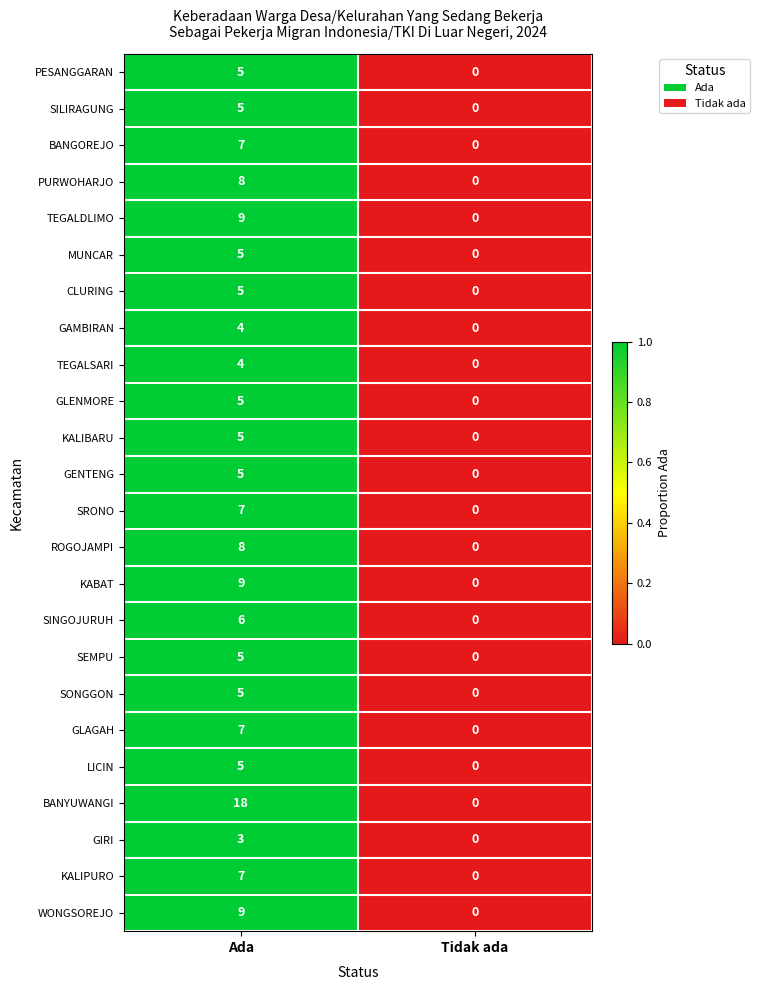

Is it true that KALIPURO equals 2 at Ada?

False